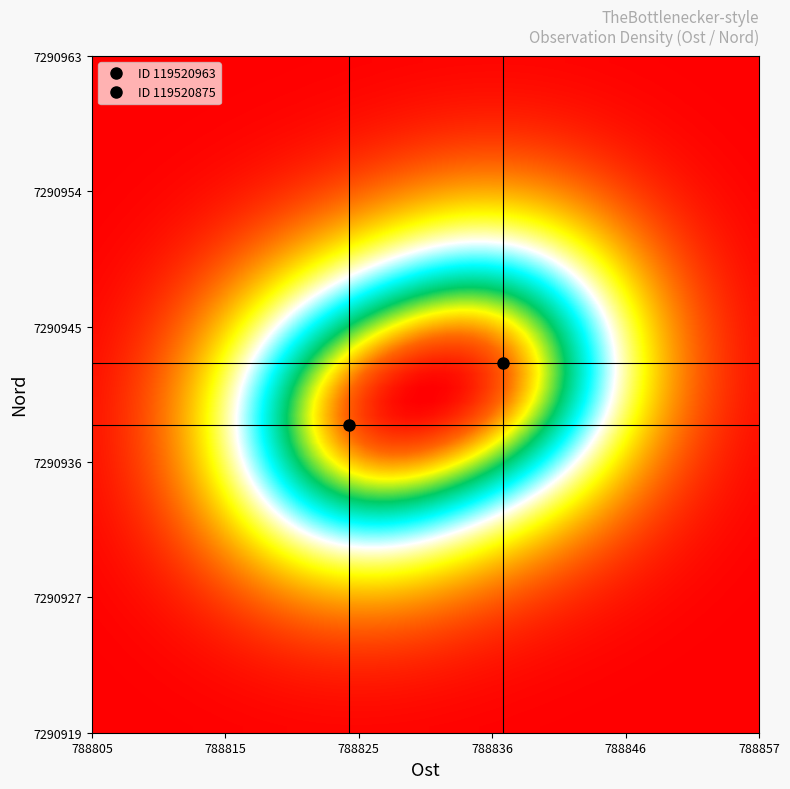

Reading left to right, extract all data points from this chart.

119520963: 788825	7290939
119520875: 788837	7290943